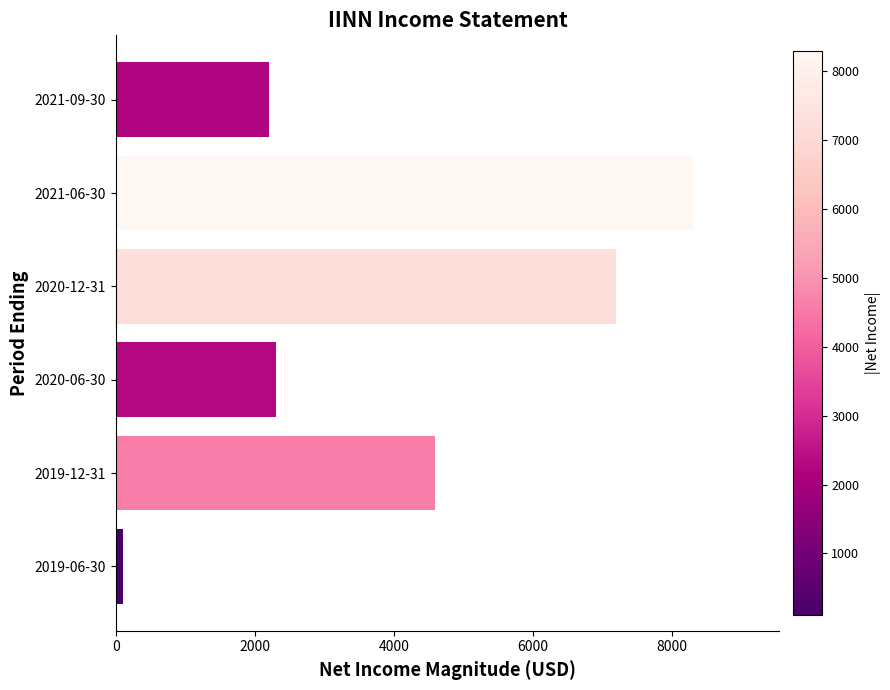

What is the minimum value shown in the chart?

100